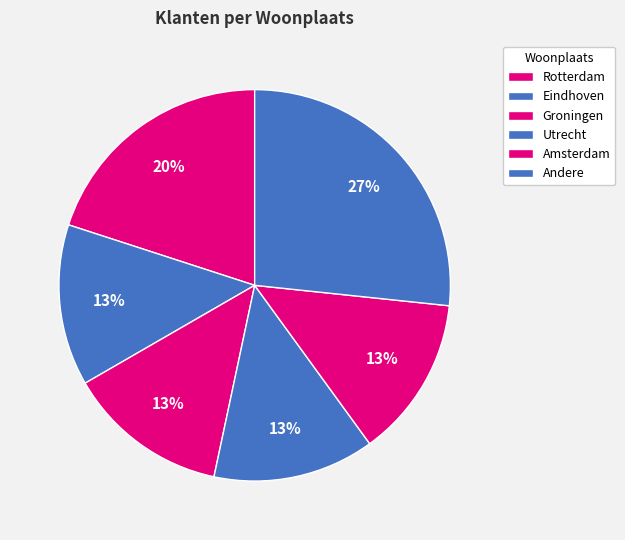

How many segments does this pie chart have?

6